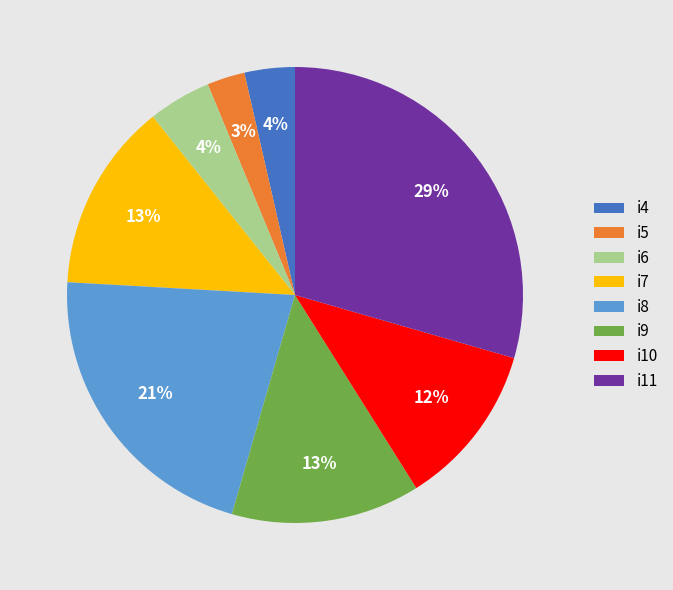

Combined, do i9 and i8 account for over 50%?

No